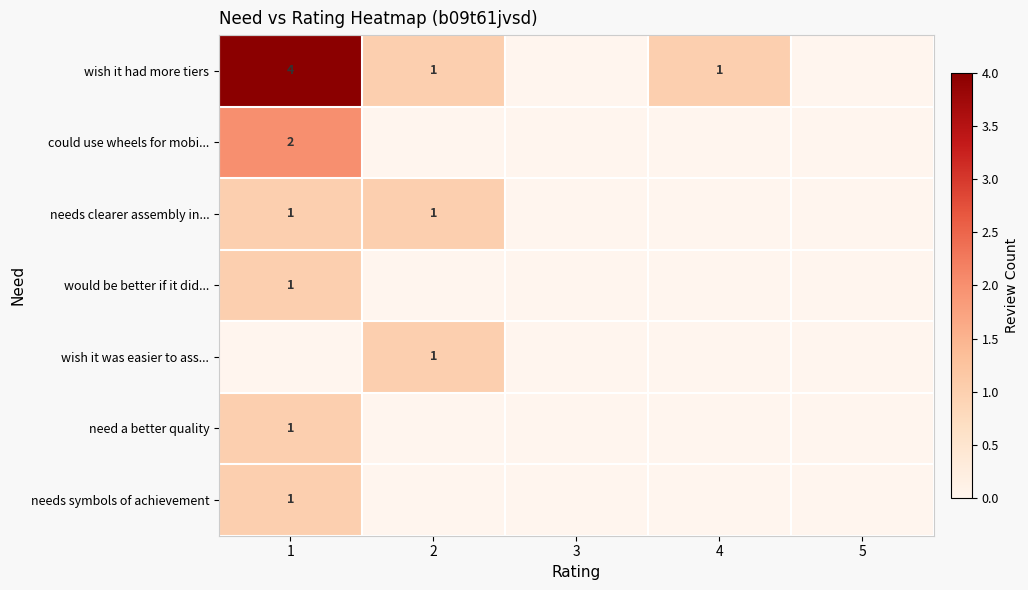

What is the sum of the wish it had more tiers values at 2 and 1?

5